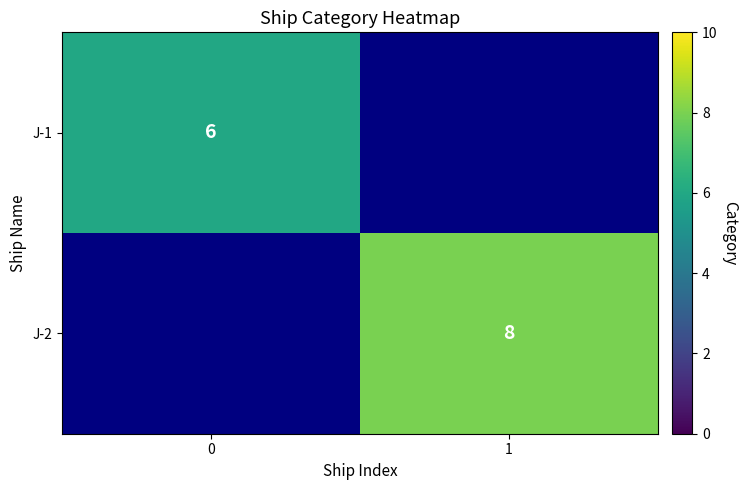

The J-2 series shows 3 at 1. True or false?

False